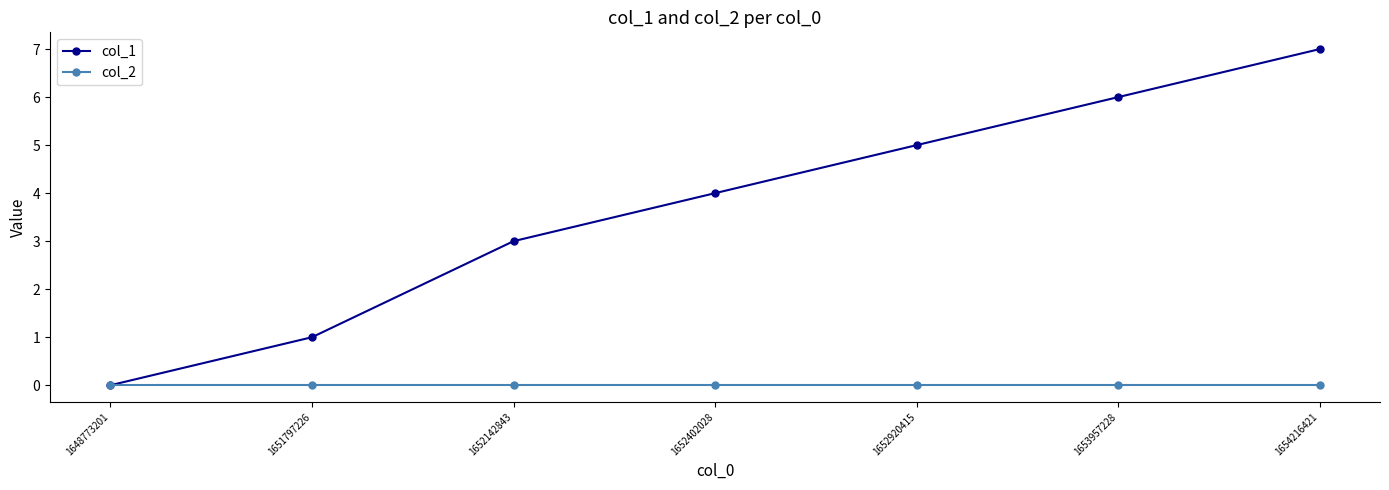

What is the spread (max minus min) of values at 1652142843?

3